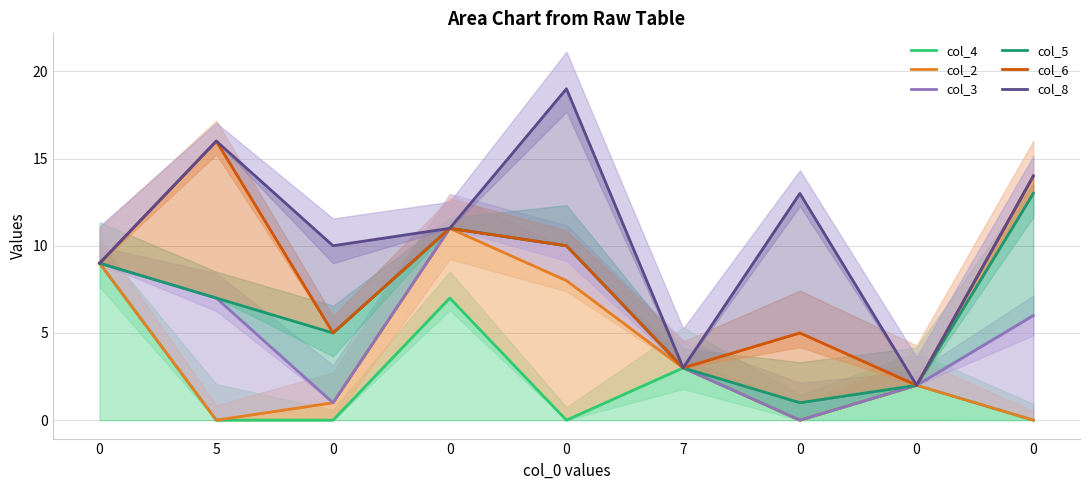

Which series has the widest spread of values?

col_8